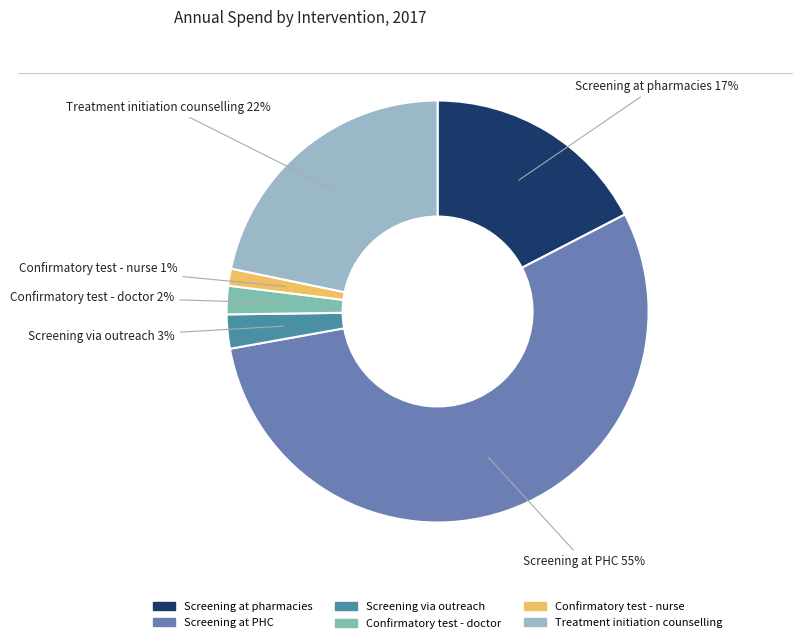

What is the majority slice?

Screening at PHC